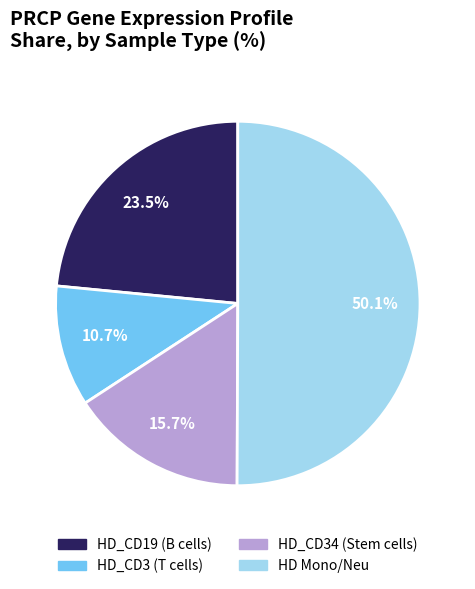

How many segments does this pie chart have?

4